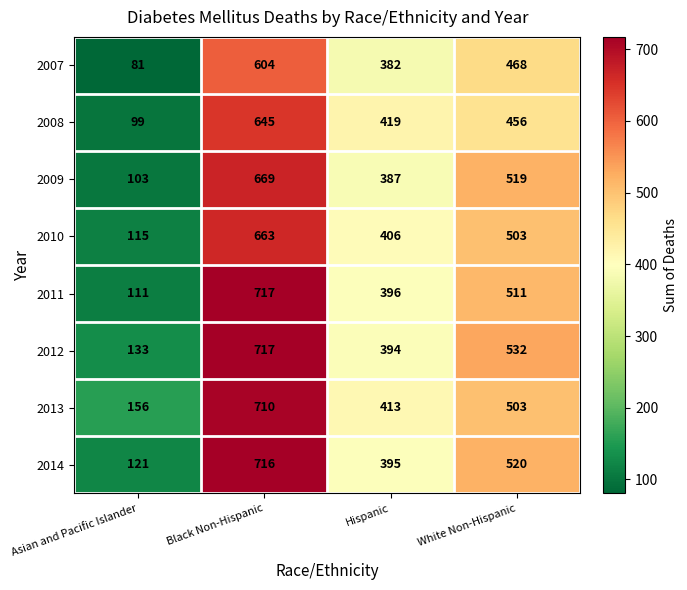

Count the 2012 values in the range 394 to 717.

3